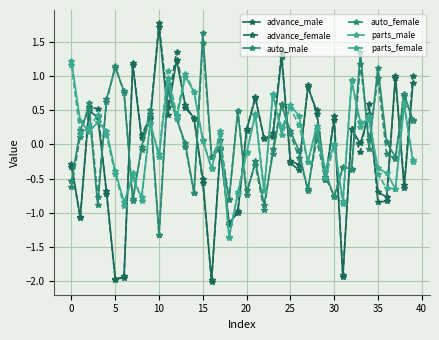

What is the maximum value for advance_male?

1.7